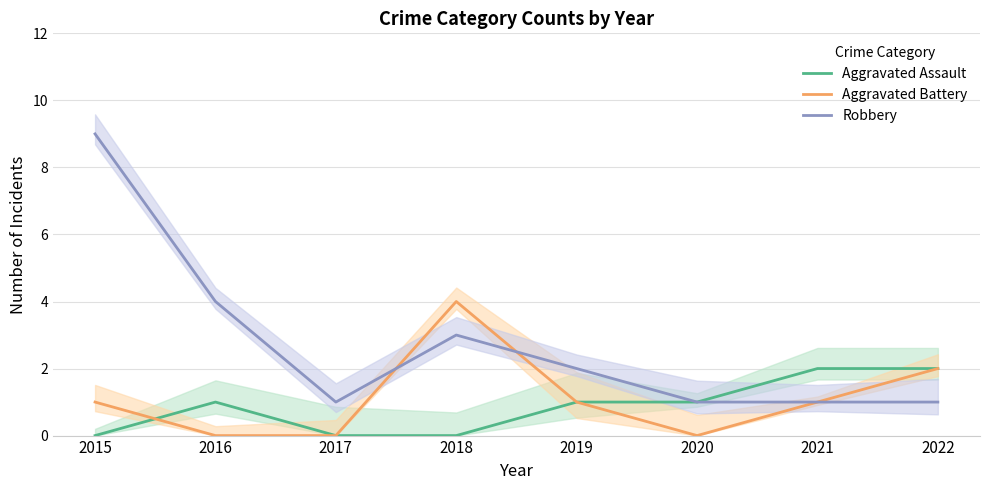

Which series has the widest spread of values?

Robbery